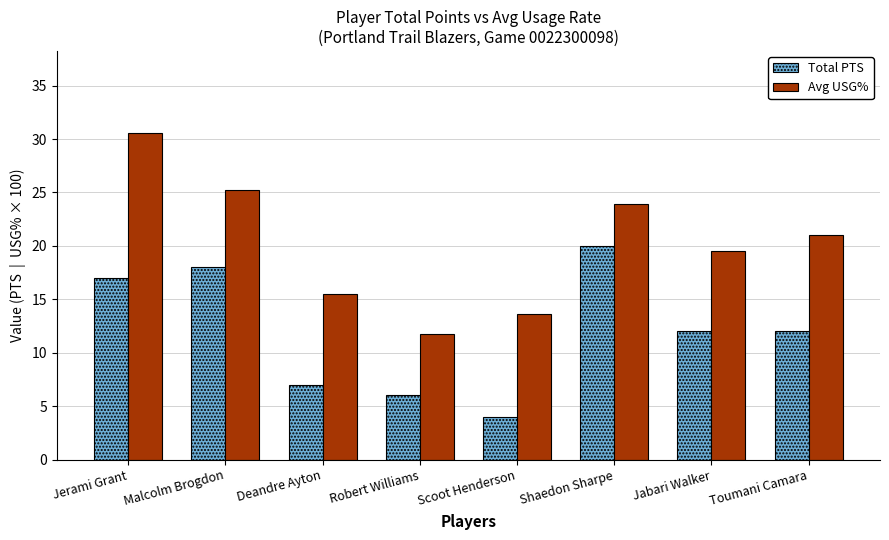

Which series has the largest total across all categories?

Avg USG%